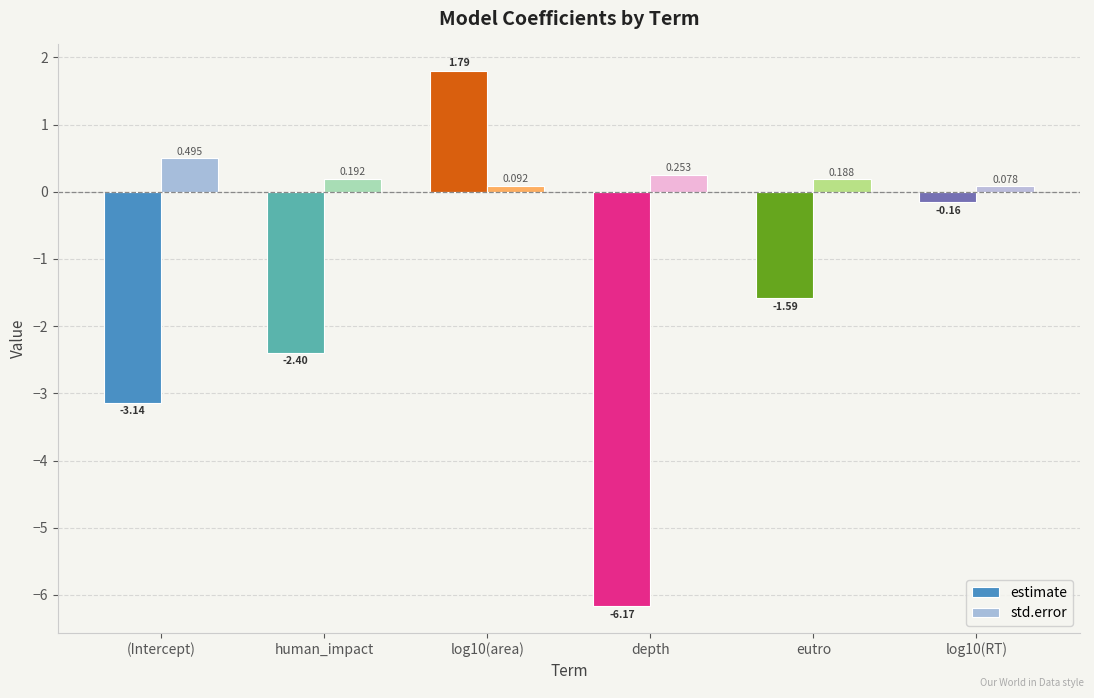

Which series has the widest spread of values?

estimate